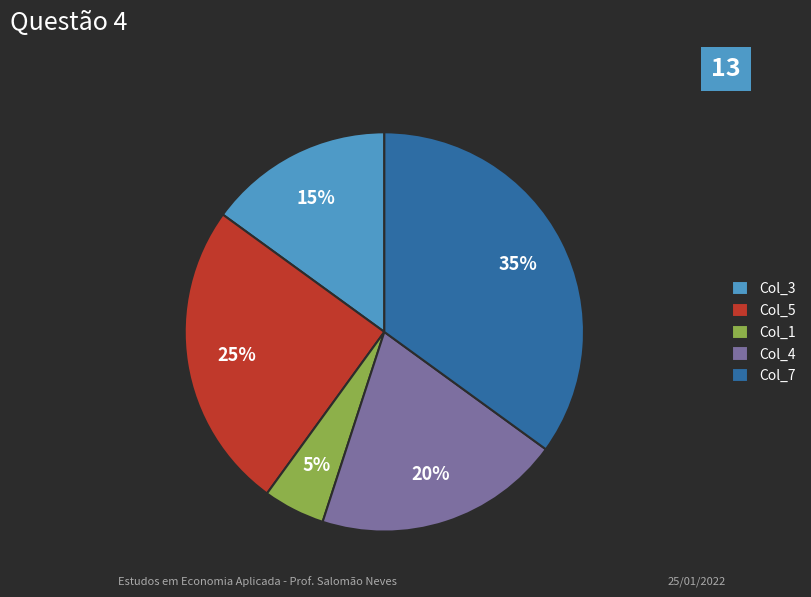

To the nearest percent, what is the combined percentage of Col_1 and Col_4?

25%